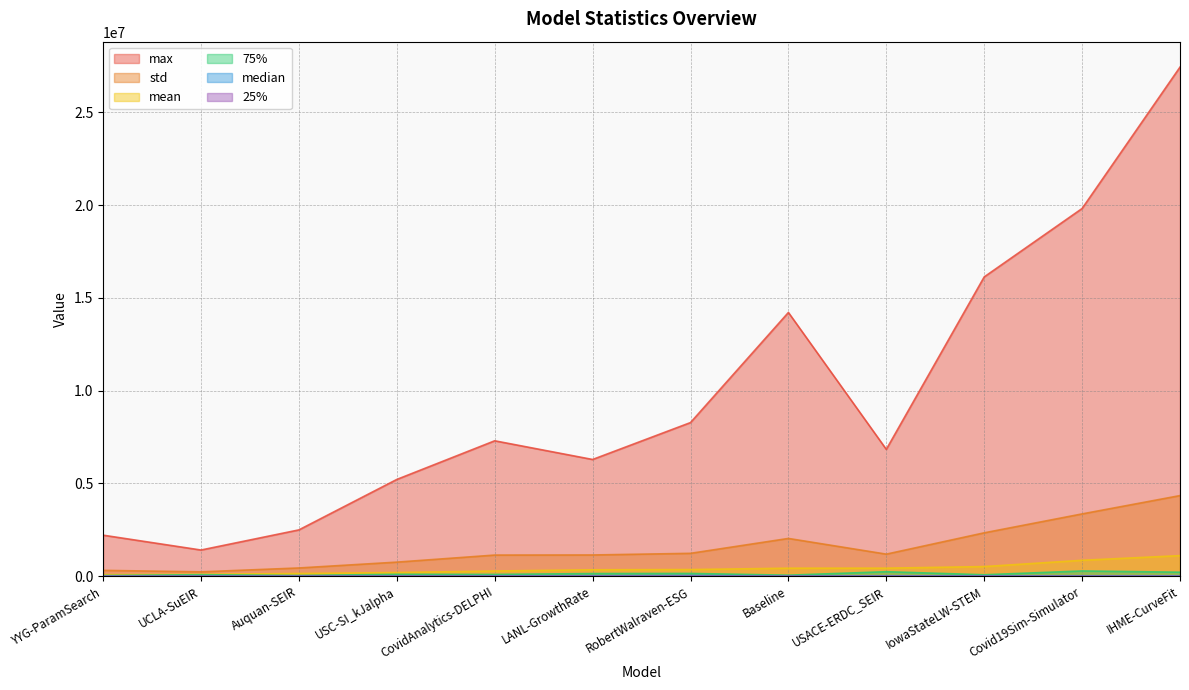

Between UCLA-SuEIR and USACE-ERDC_SEIR, which series saw the biggest shift?

max